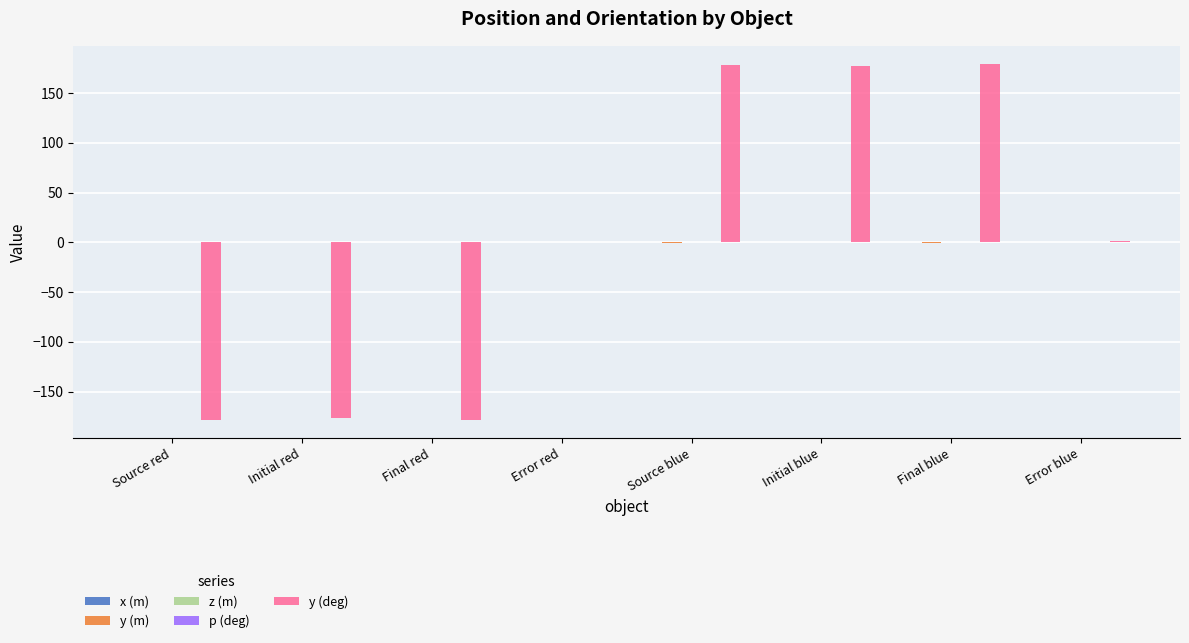

Between Final red and Error blue, which series saw the biggest shift?

y (deg)